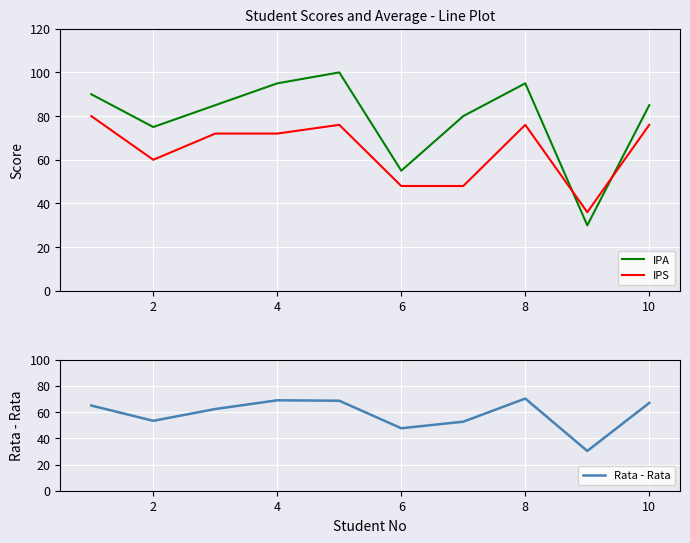

How many intersections are there between IPA and IPS?

2